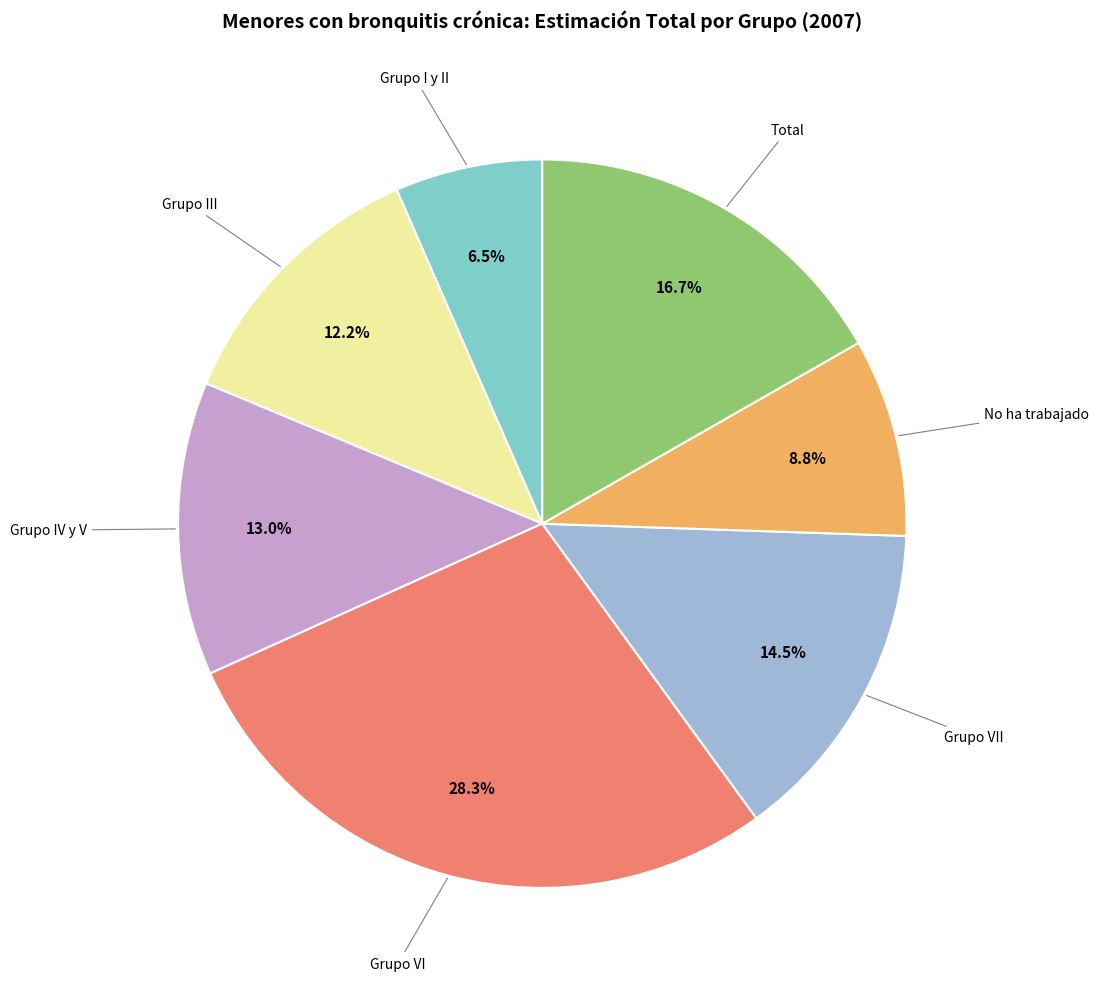

Is there a majority slice in this chart?

No